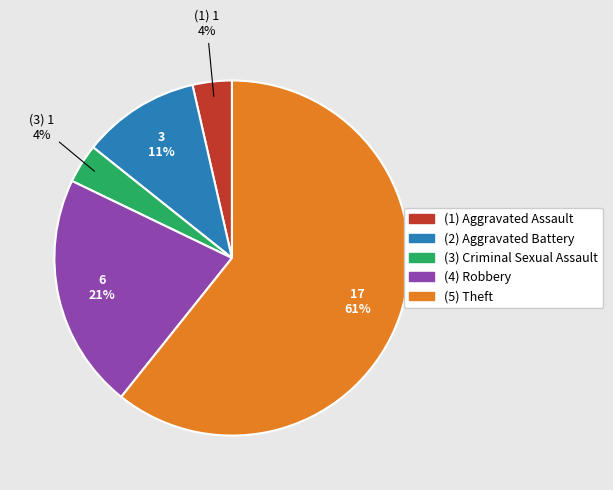

To the nearest percent, what is the average slice percentage?

20%